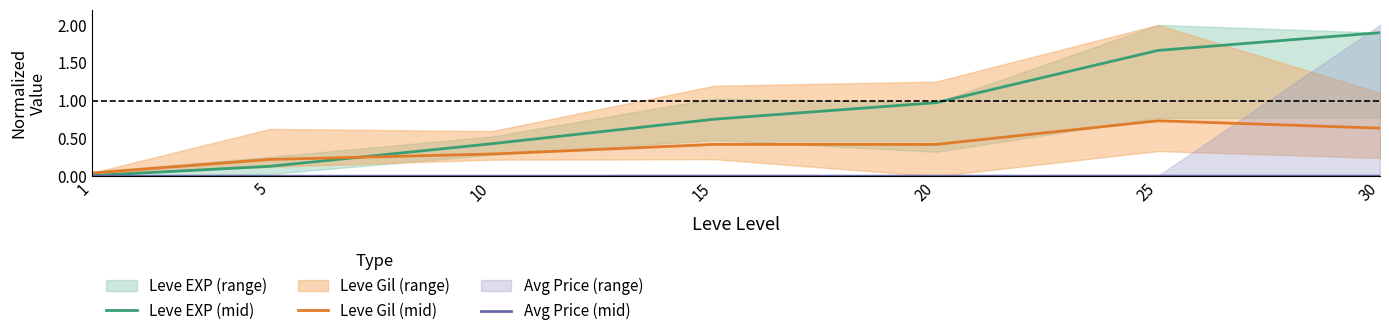

Reading right to left, list all the values displayed in this chart.

Leve EXP (mid): 30=1.9	25=1.7	20=1.0	15=0.8	10=0.4	5=0.1	1=0.0
Leve Gil (mid): 30=0.6	25=0.7	20=0.4	15=0.4	10=0.3	5=0.2	1=0.0
Avg Price (mid): 30=0.0	25=0.0	20=0.0	15=0.0	10=0.0	5=0.0	1=0.0